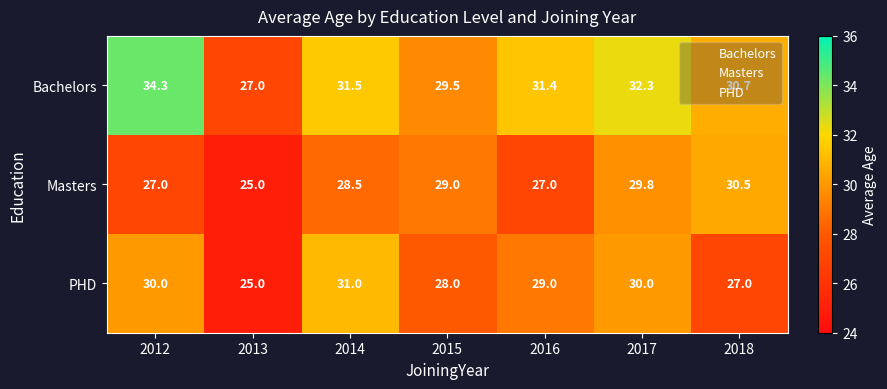

Which label corresponds to the smallest value in the chart?

2013